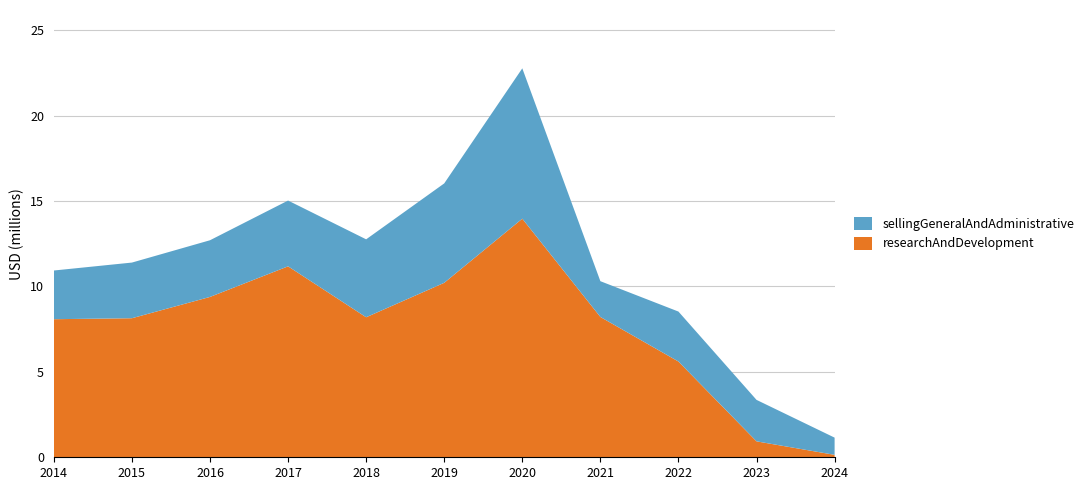

Reading right to left, list all the values displayed in this chart.

sellingGeneralAndAdministrative: 1007000	2428000	2925000	2095000	8803000	5820000	4563000	3852000	3319000	3259000	2851000
researchAndDevelopment: 143000	933000	5607000	8216000	13971000	10216000	8199000	11181000	9389000	8142000	8085000